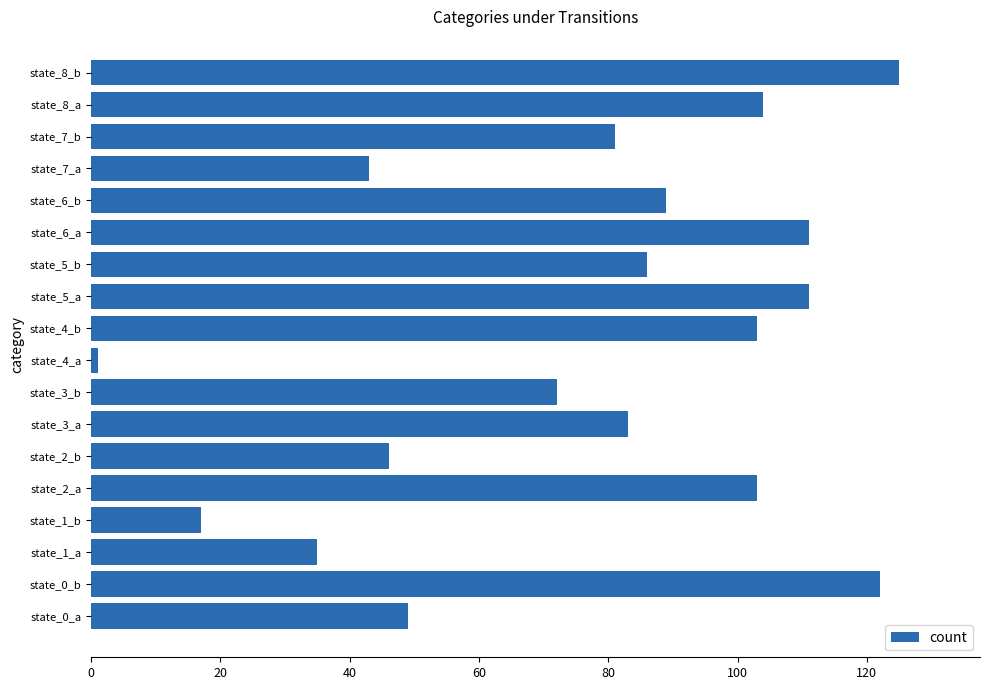

Is it true that the value at state_2_b is 46?

True